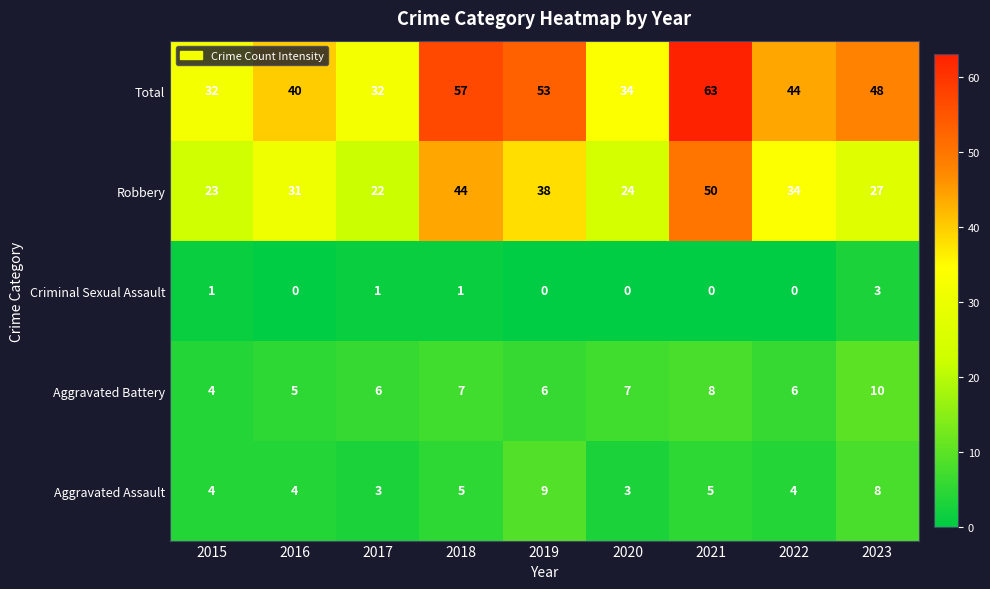

What is the sum of all Aggravated Battery values?

59